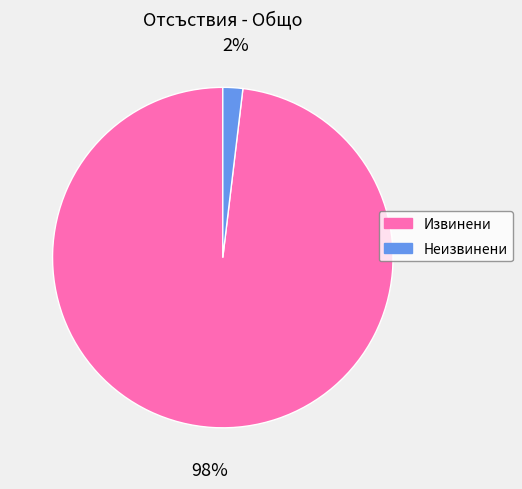

Rank the categories by value from lowest to highest.

Неизвинени, Извинени